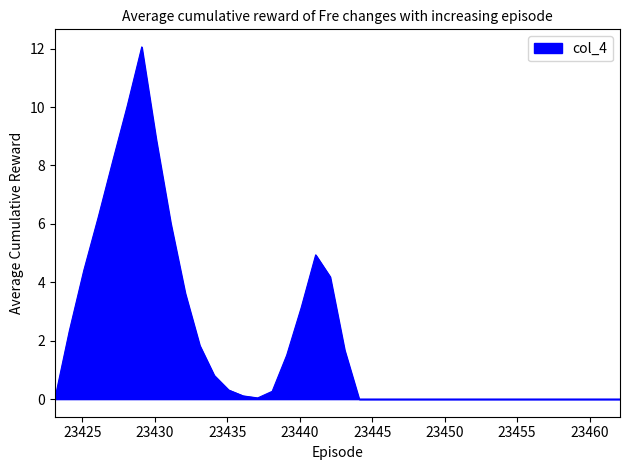

What is the maximum value shown in the chart?

12.1